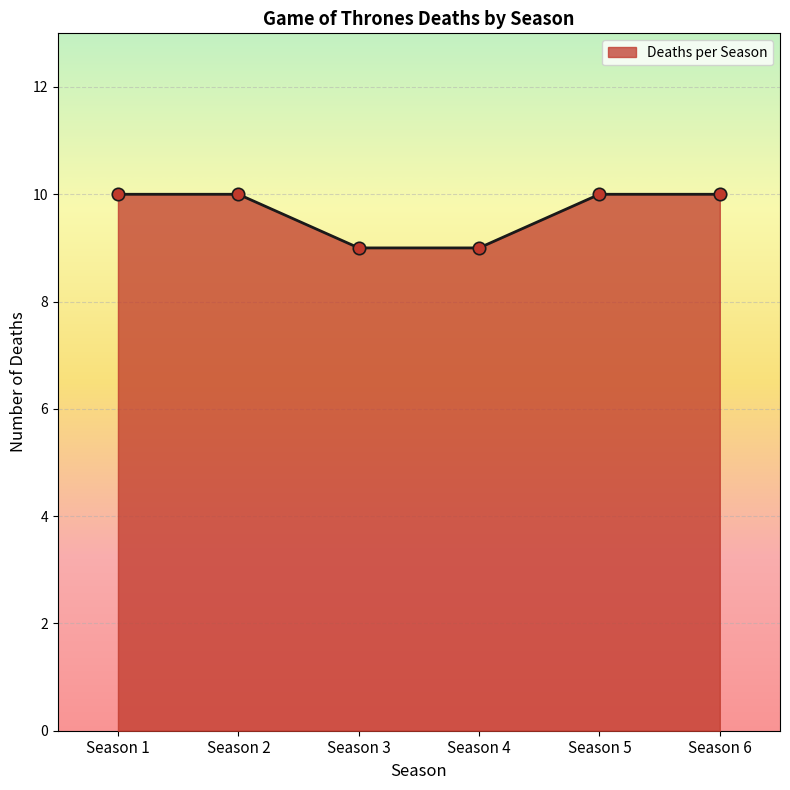

Which has a higher value, Season 3 or Season 5?

Season 5